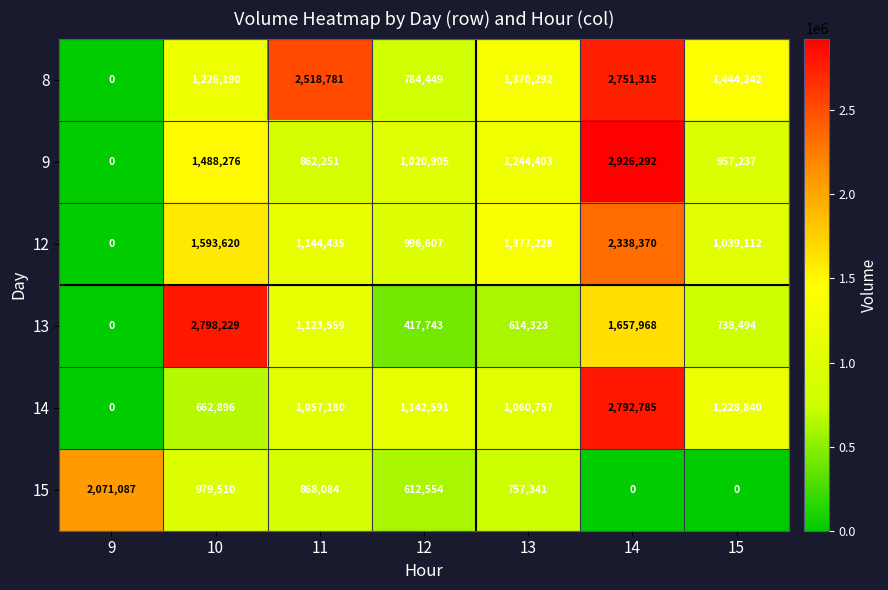

What is the greatest value displayed?

2926292